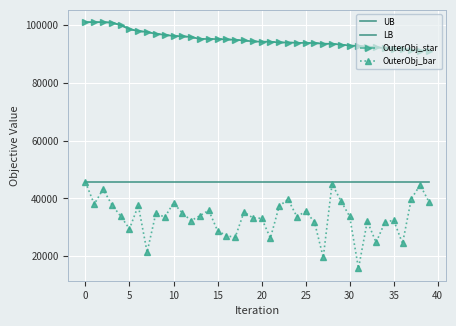

Which series has the largest range (max minus min)?

OuterObj_bar